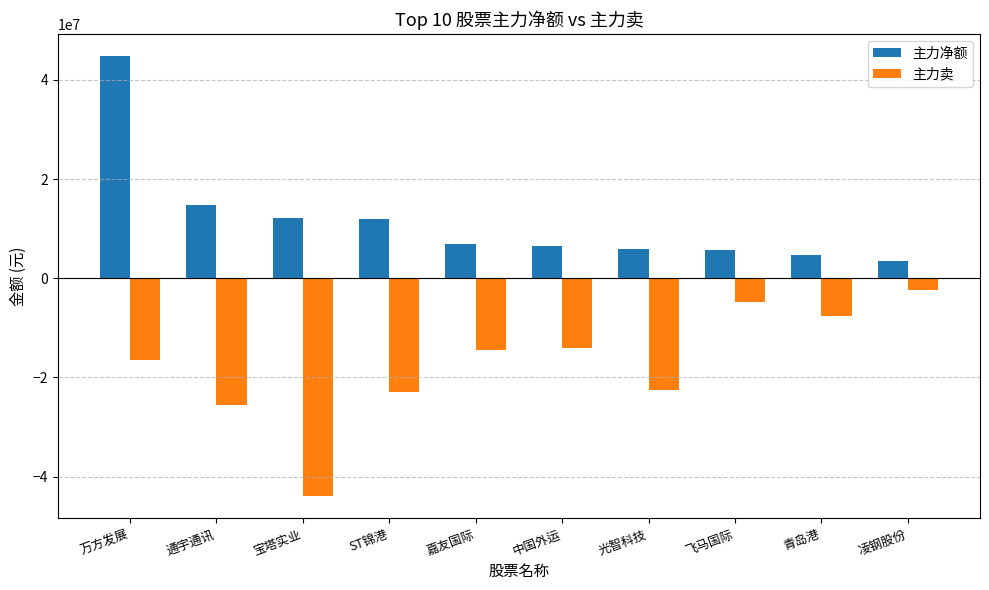

Rank the series by their maximum value, from lowest to highest.

主力卖, 主力净额